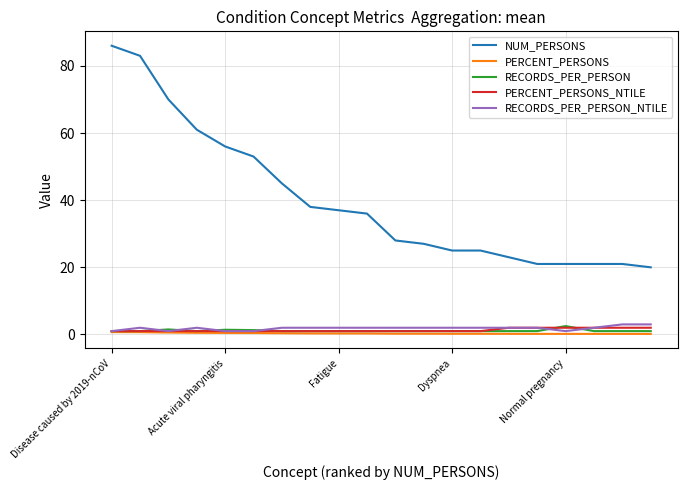

Which series has the largest range (max minus min)?

NUM_PERSONS